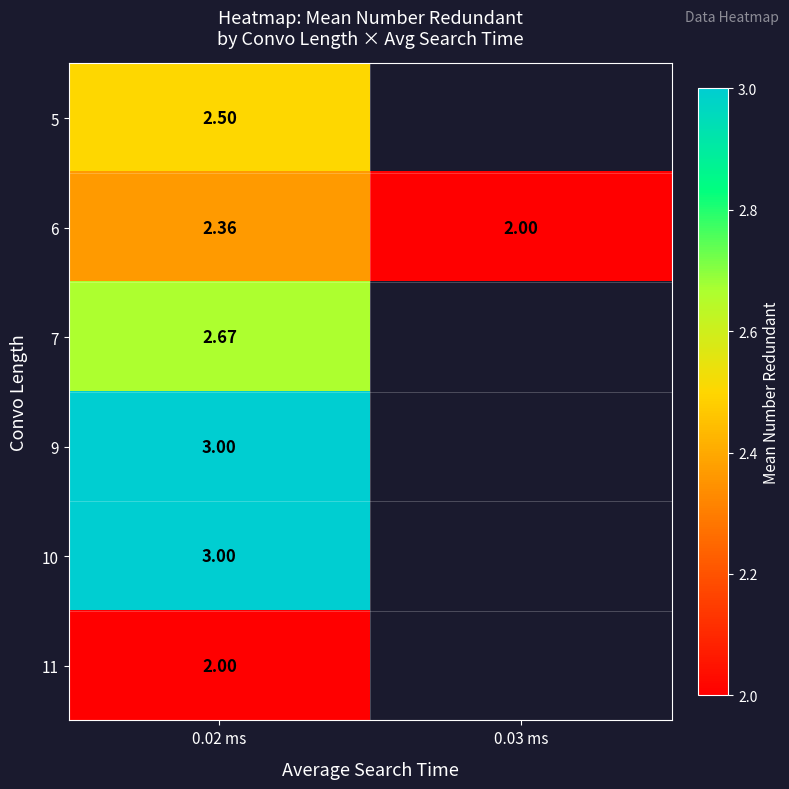

What is the lowest value of the 5 series?

2.5